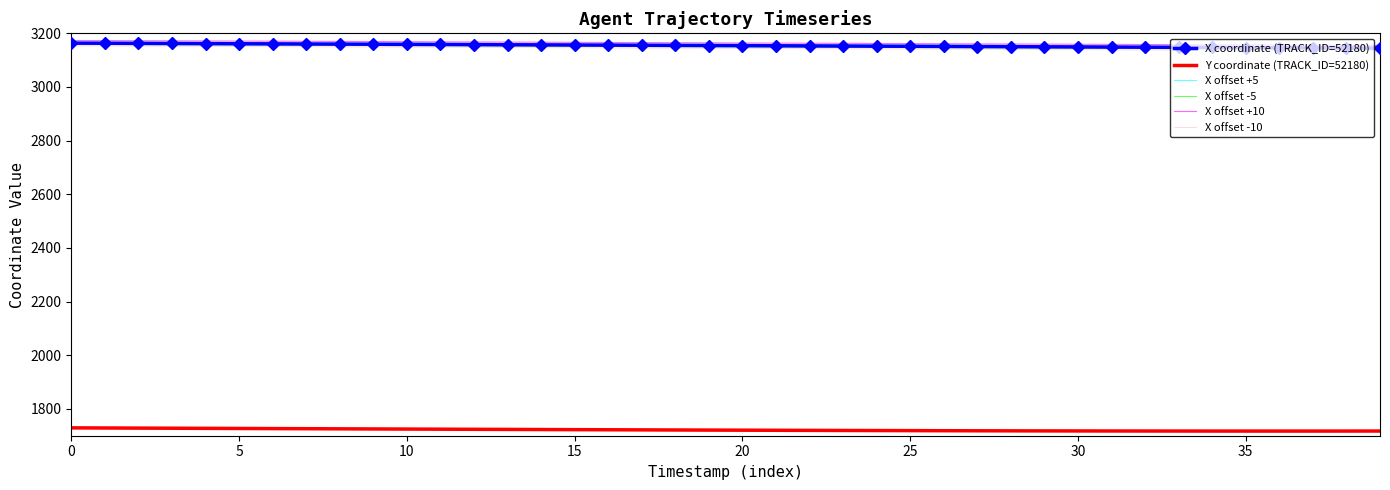

True or false: X offset +10 and X offset -5 cross at least once.

False